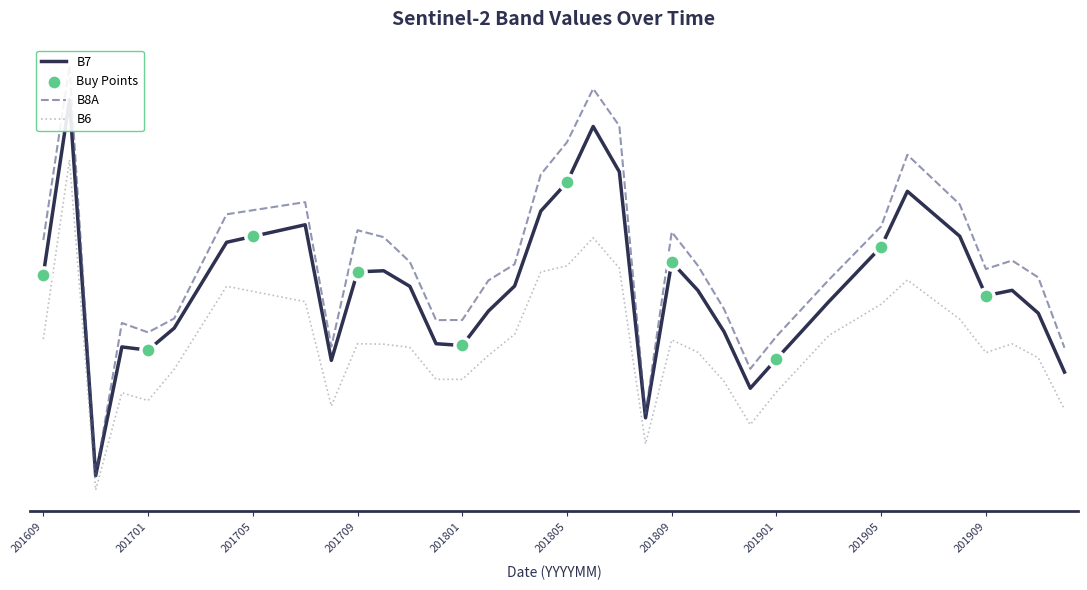

What is the total value across all series at 201912?

4640